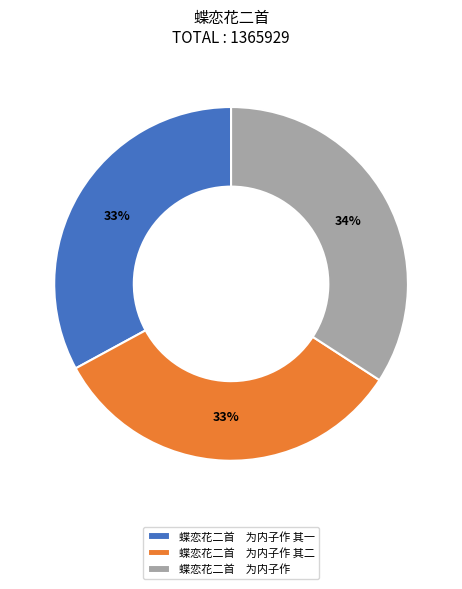

To the nearest percent, what is the difference between the largest and smallest slice percentages?

1%